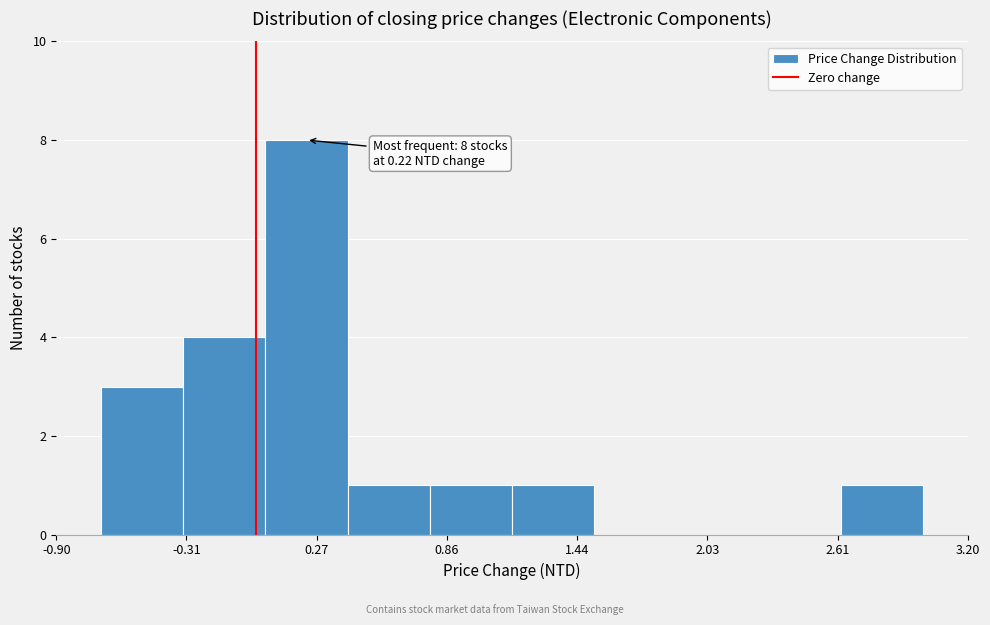

Around what value on the x-axis is the tallest bar? Give the approximate position of its centre, as read against the axis.

0.2